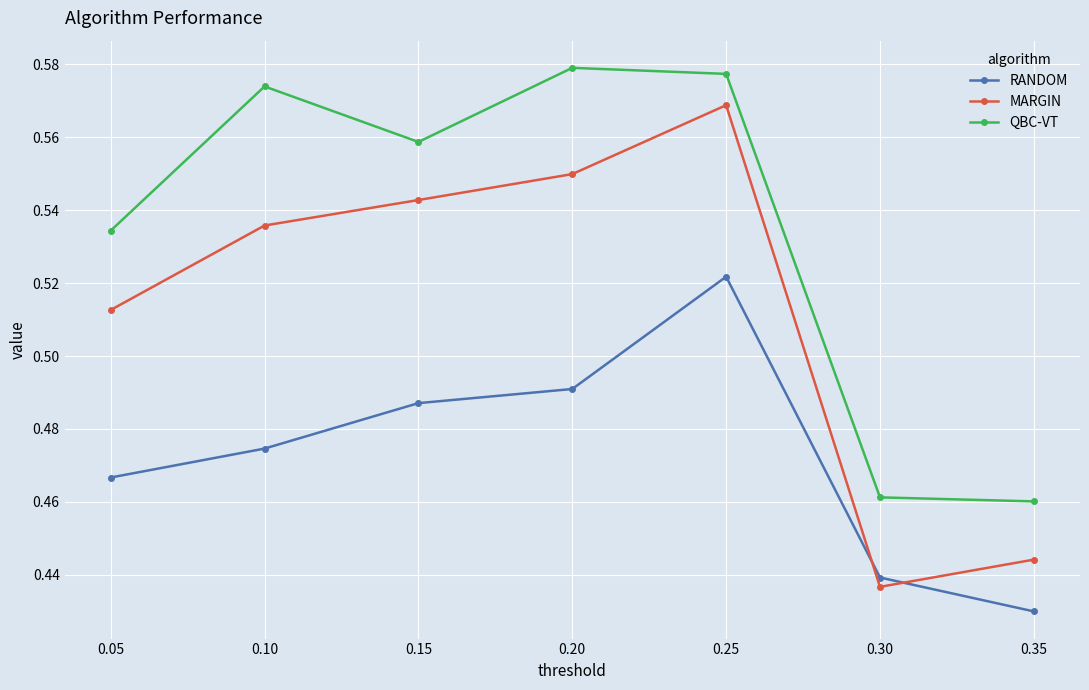

Which category has the highest value across all series?

0.20